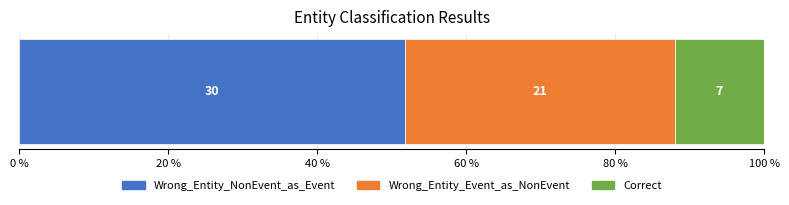

What are all the series names shown in the legend?

Wrong_Entity_NonEvent_as_Event, Wrong_Entity_Event_as_NonEvent, Correct